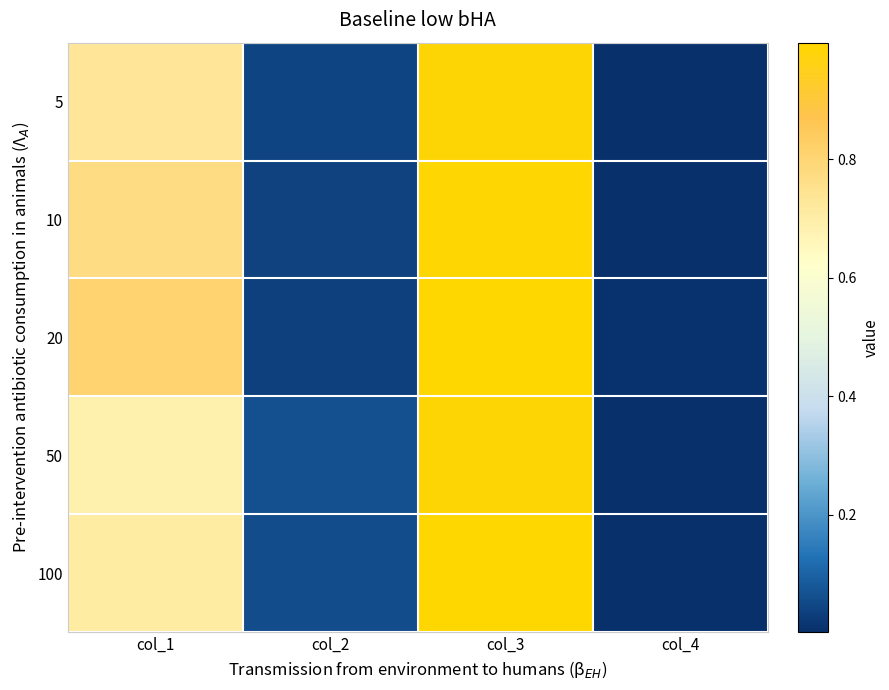

Rank the series by their maximum value, from highest to lowest.

20, 100, 10, 5, 50